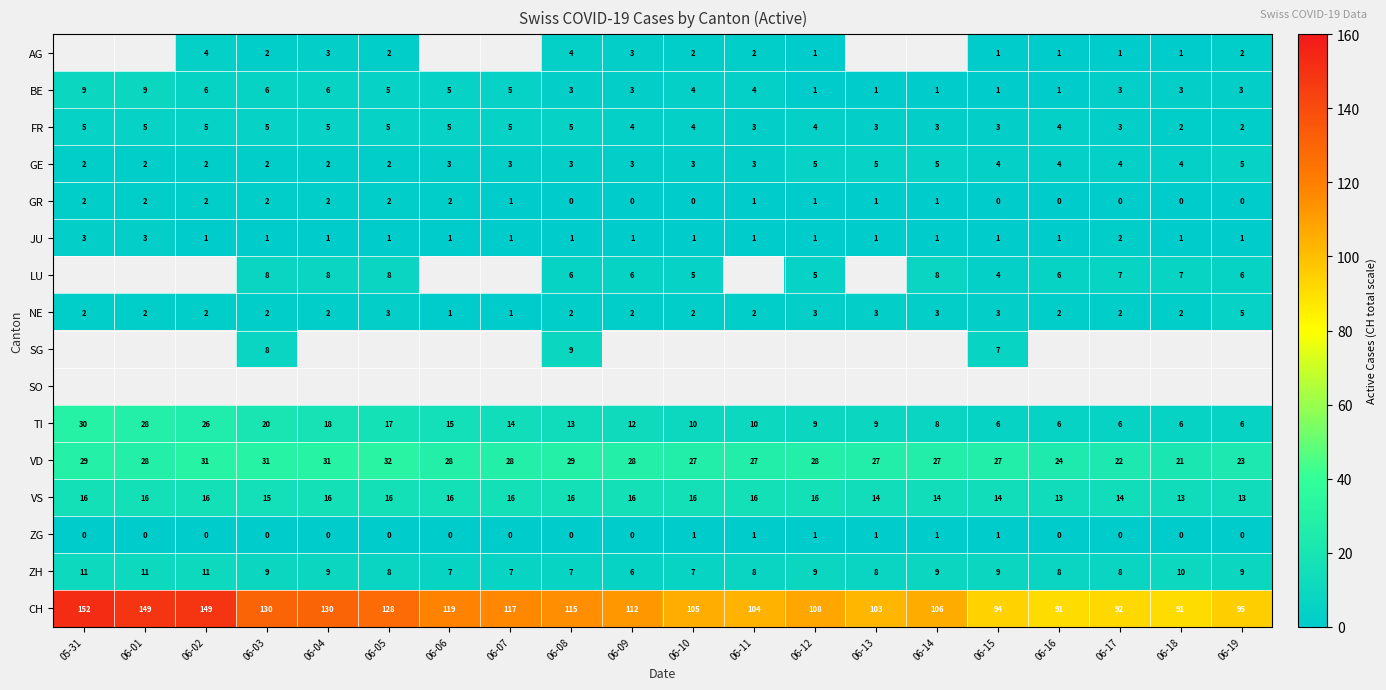

Is it true that JU equals 1 at 06-15?

True